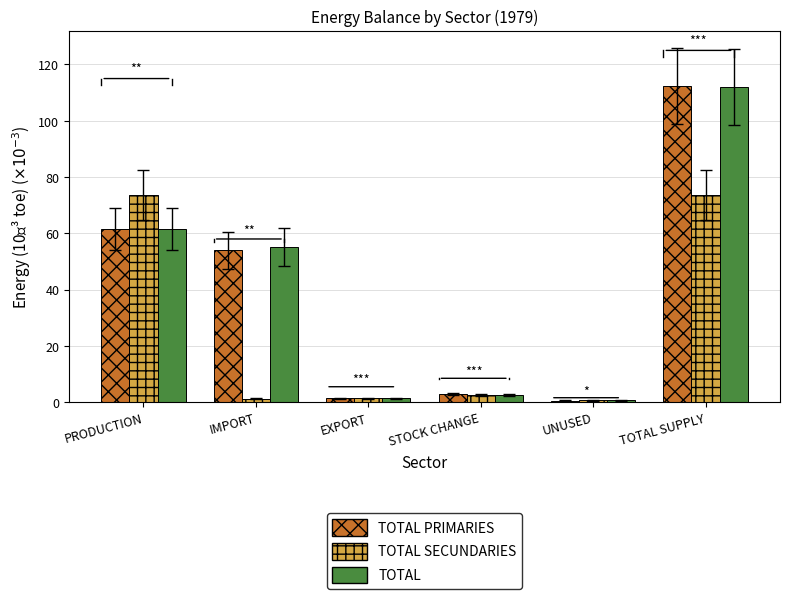

At how many categories does at least one series exceed 104?

1